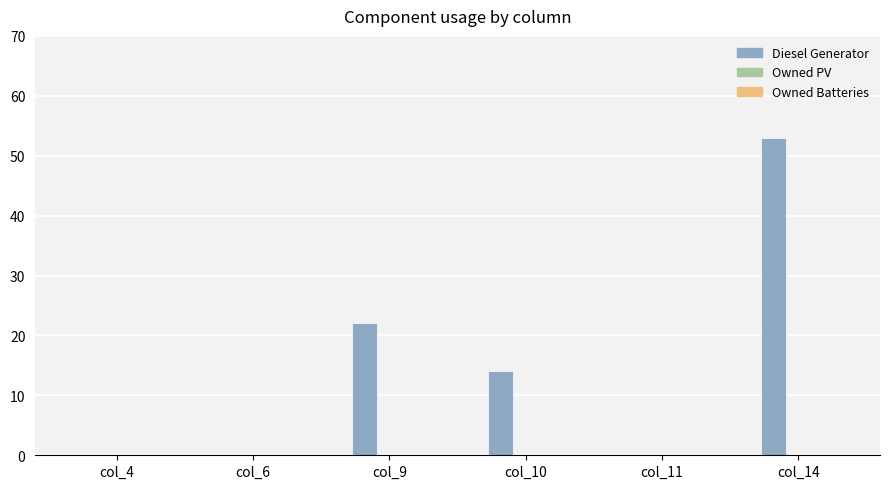

At which category does the chart reach its peak across all series?

col_14